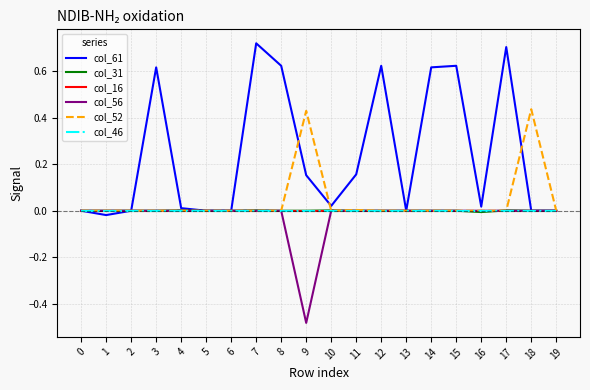

True or false: col_52 has more than 1 points higher than both neighbors.

True